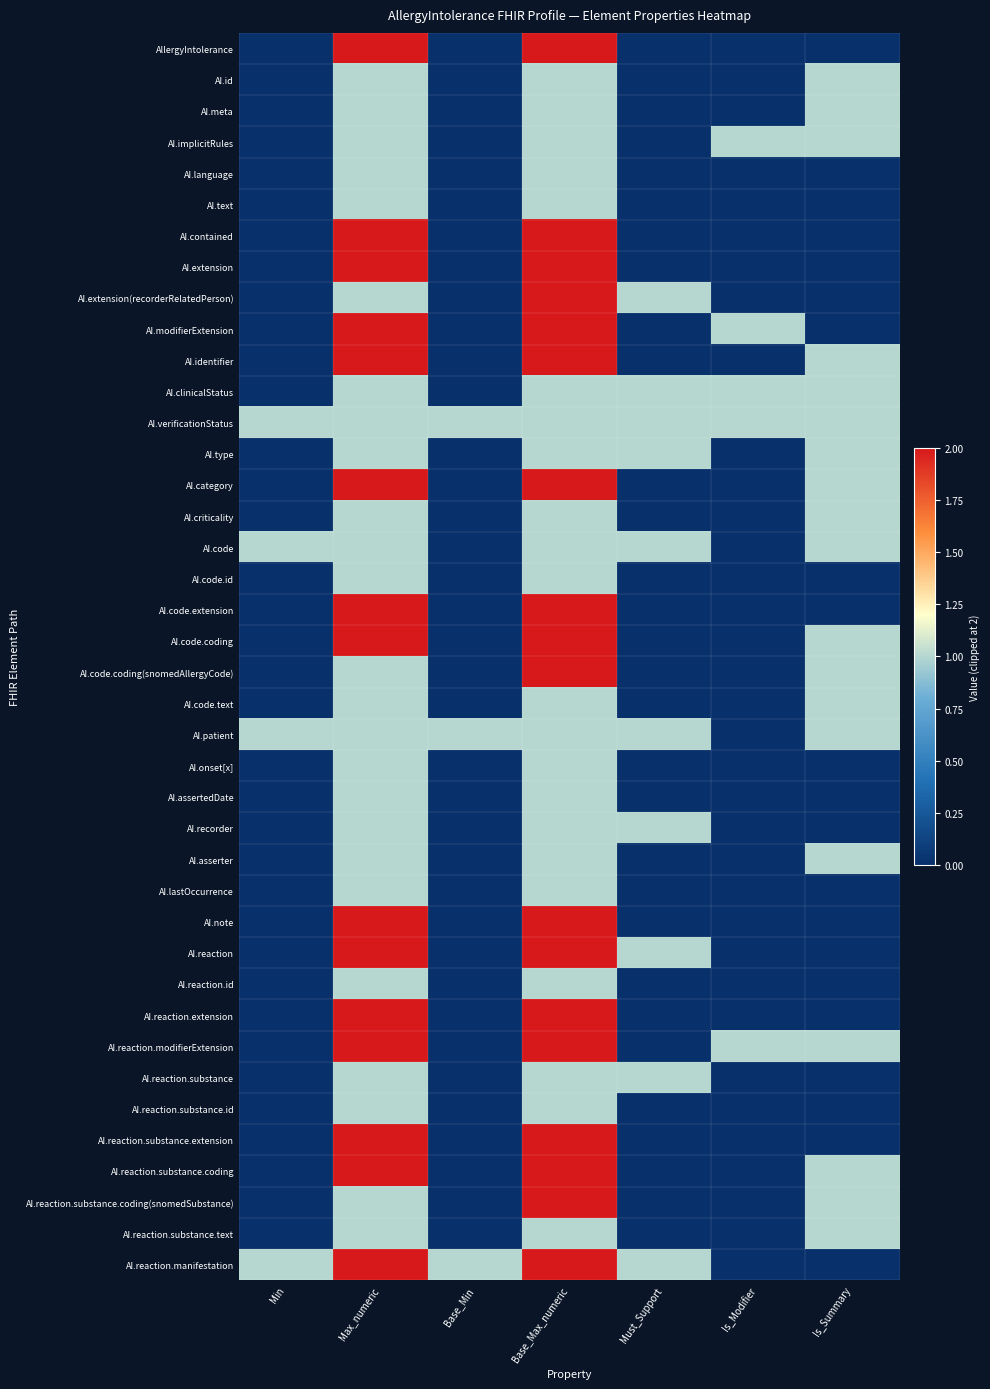

What is the spread (max minus min) of values at Max_numeric?

1